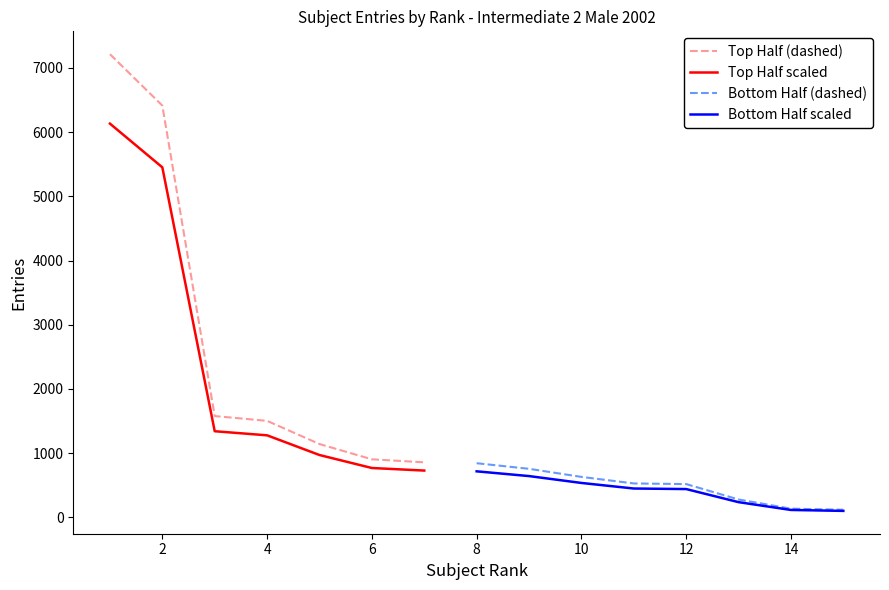

Is it true that Biology equals 1855 at 0?

False